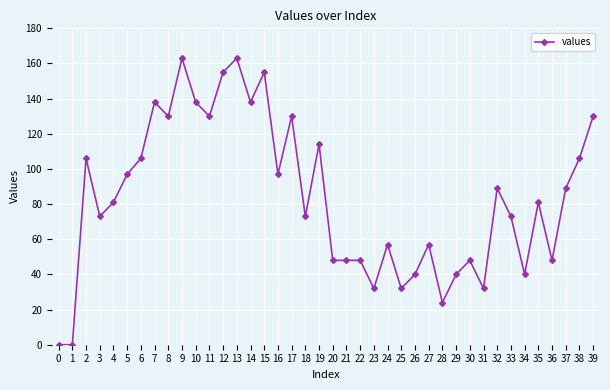

Does the chart display data point markers on the line(s)?

Yes